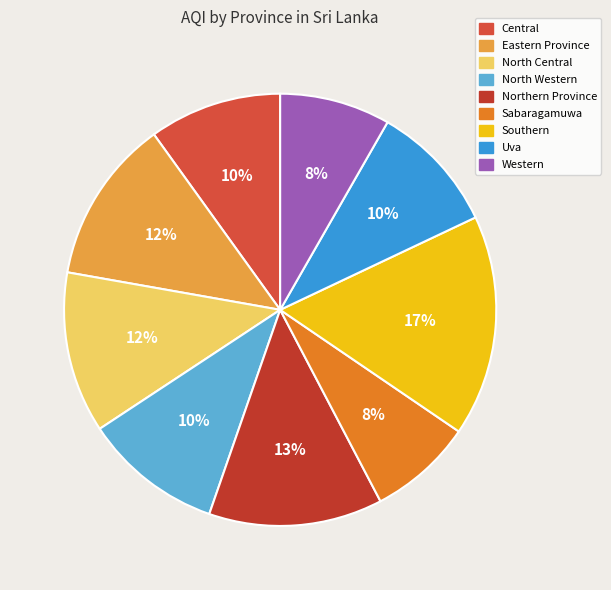

What percentage do Northern Province and North Western together represent?

23.4%